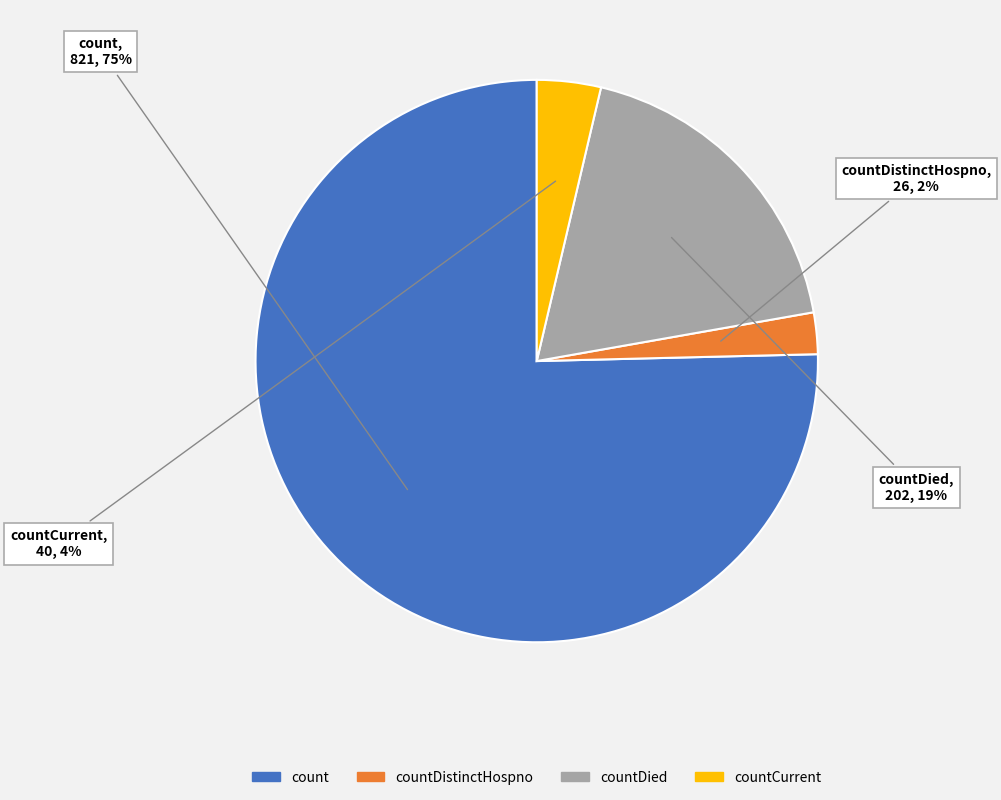

To the nearest percent, what is the average slice percentage?

25%